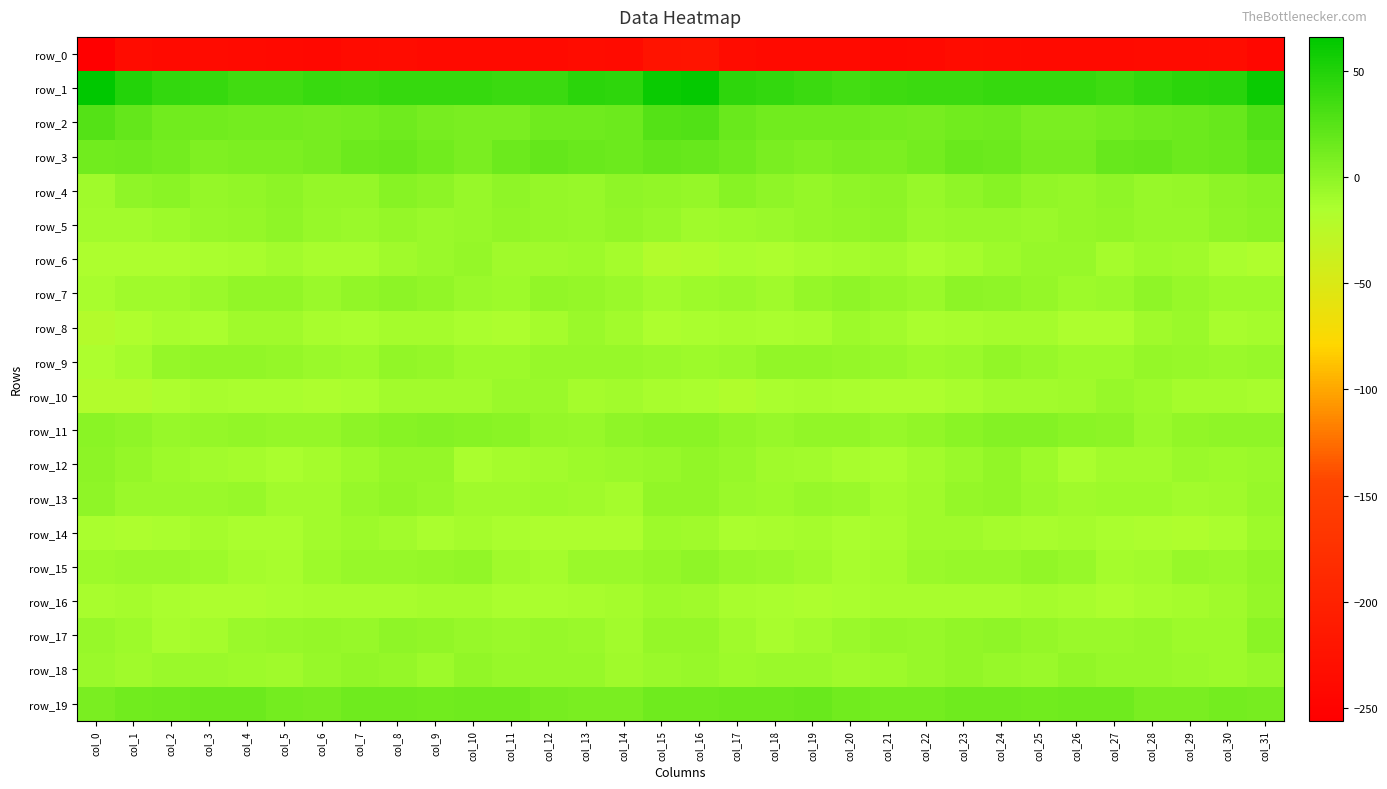

Is it true that row_19 equals 5.7 at col_25?

False